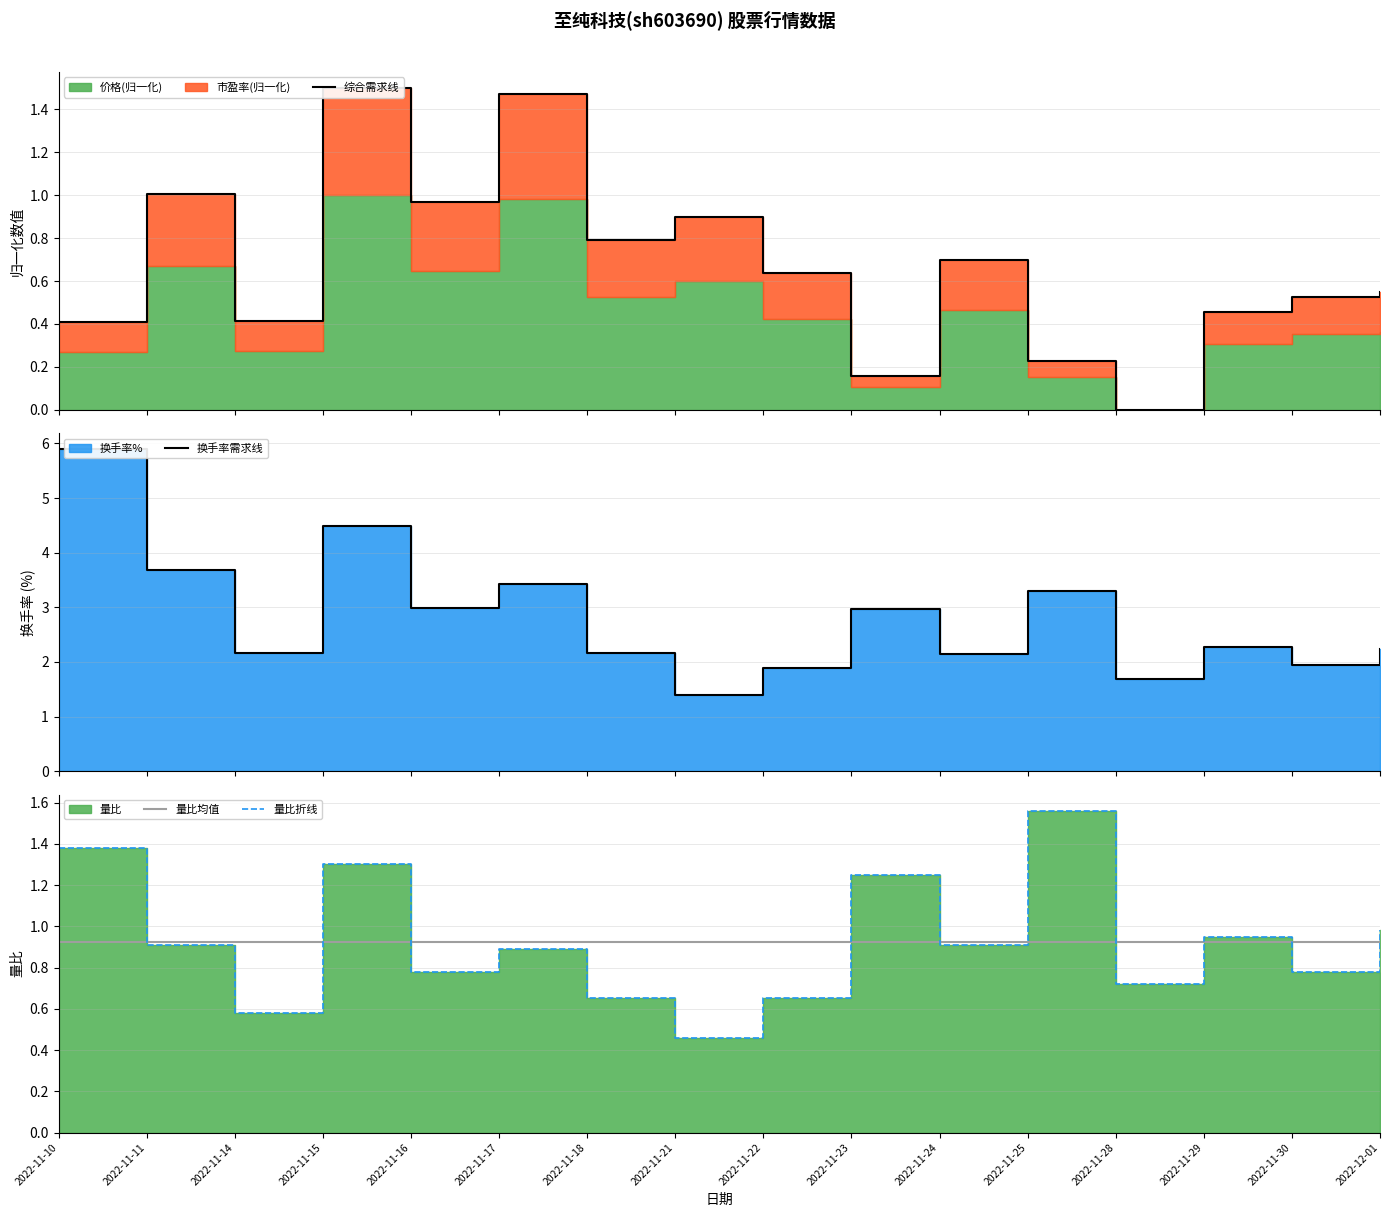

At which label does 换手率需求线 first exceed 2?

2022-11-10